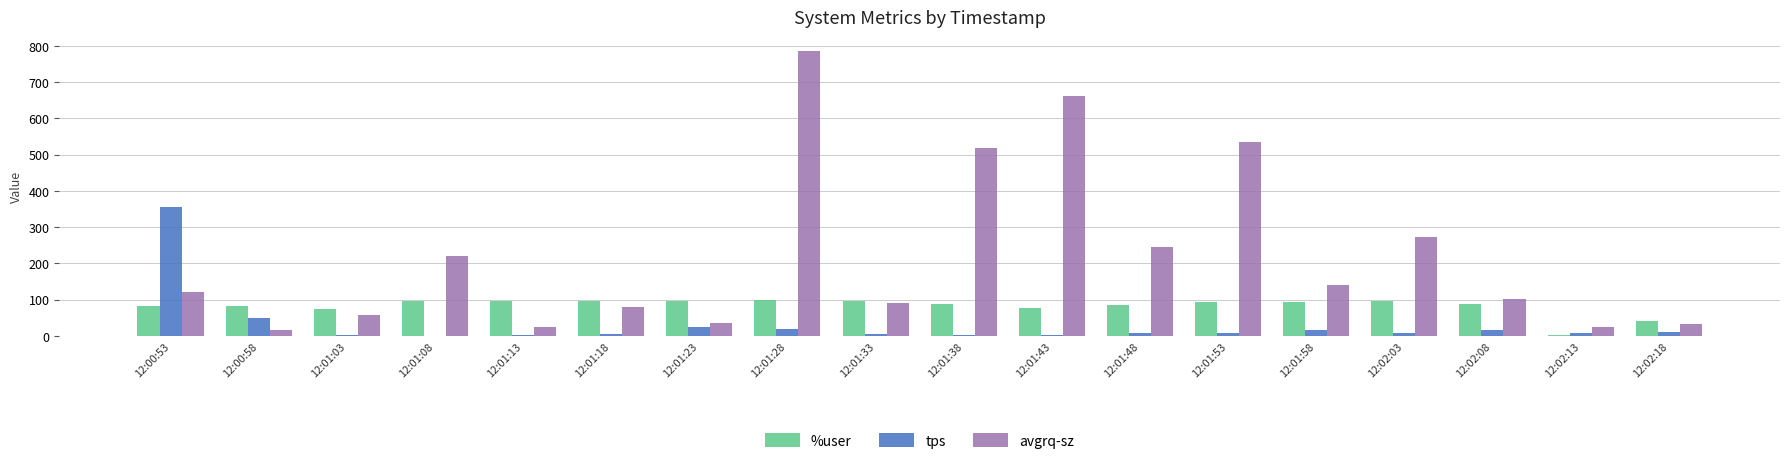

At which category does the chart reach its peak across all series?

12:01:28